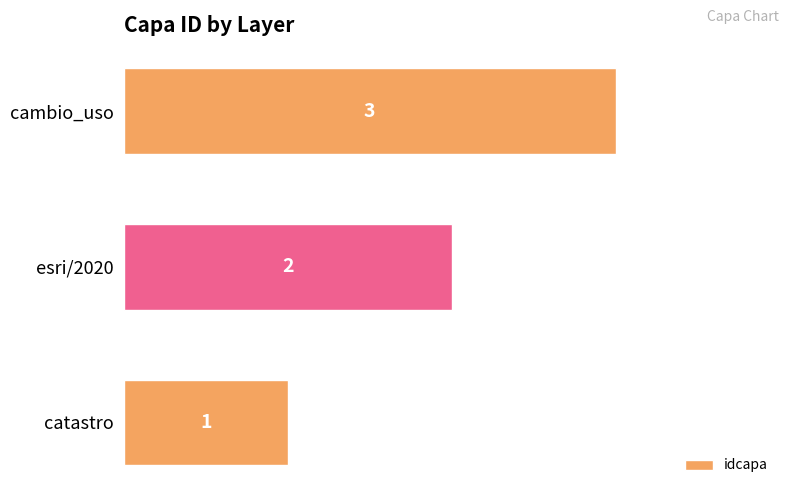

Rank the categories by value from highest to lowest.

cambio_uso, esri/2020, catastro